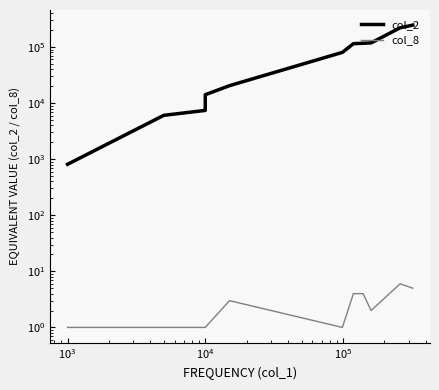

How many lines are shown in the chart?

2